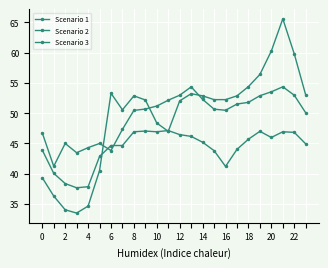

At which label does Scenario 2 first exceed 50?

8